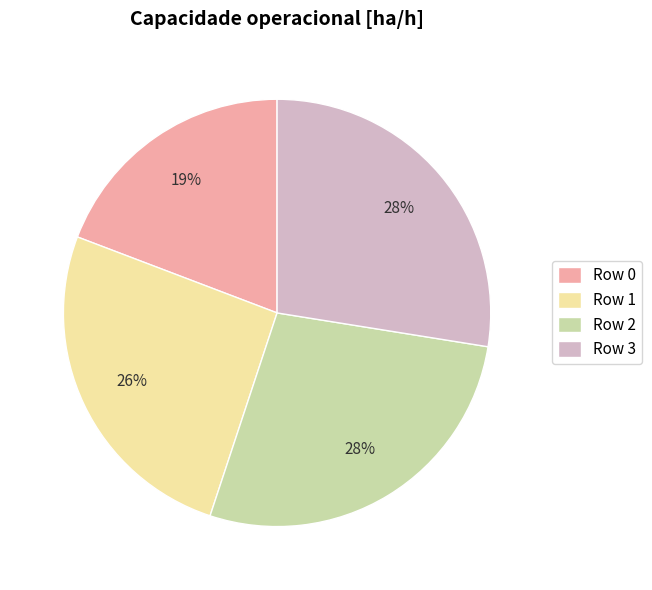

True or false: Row 3 accounts for 39% of the total.

False